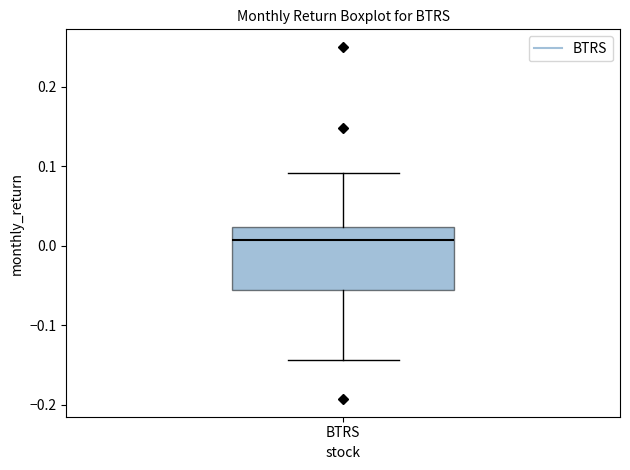

Transcribe this box plot: give where the median line is, the range the box spans, and where the two whiskers end, as read against the y-axis. The values are not printed on the chart, so give them approximately, as read against the axis.

median 0.01, box -0.06 to 0.02, whiskers -0.14 to 0.09